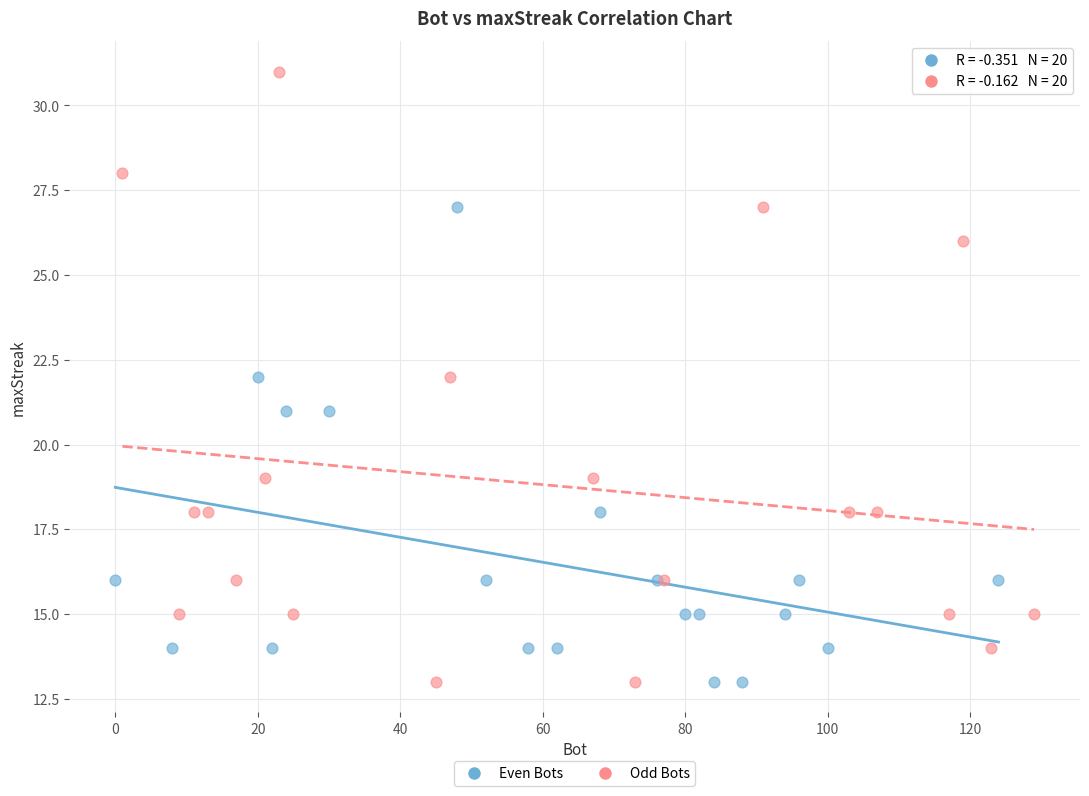

Which series has the widest spread of Y values?

Odd Bots